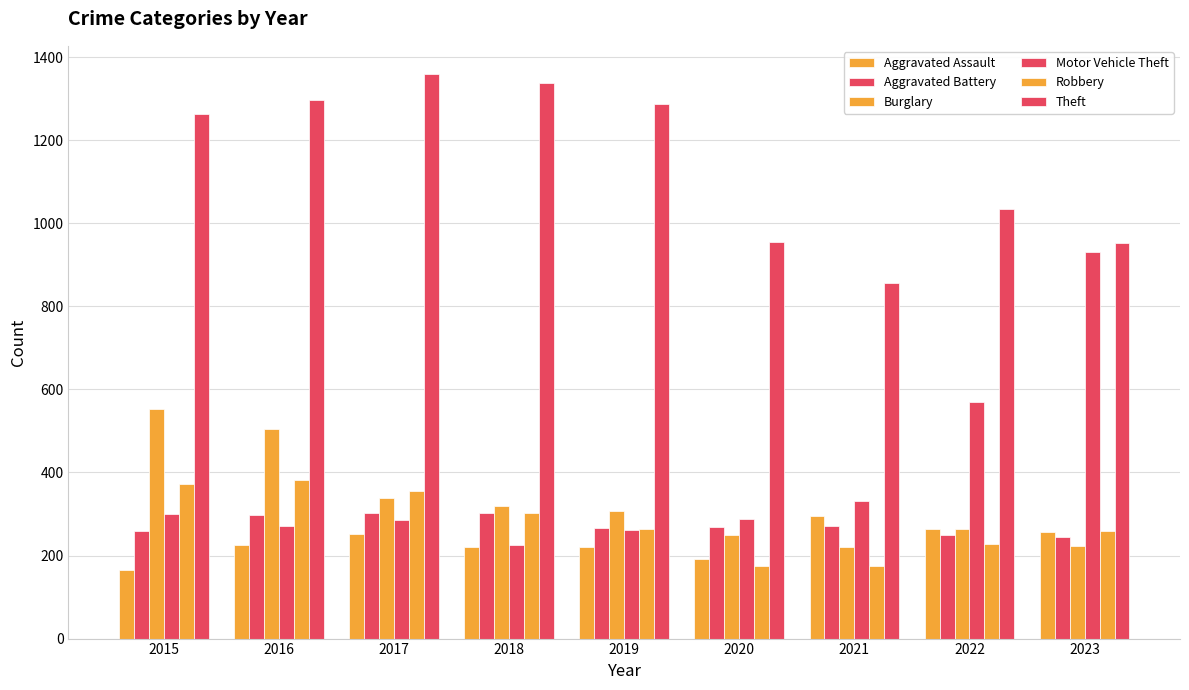

What is the value of the Robbery bar at the 9th from the left?

259